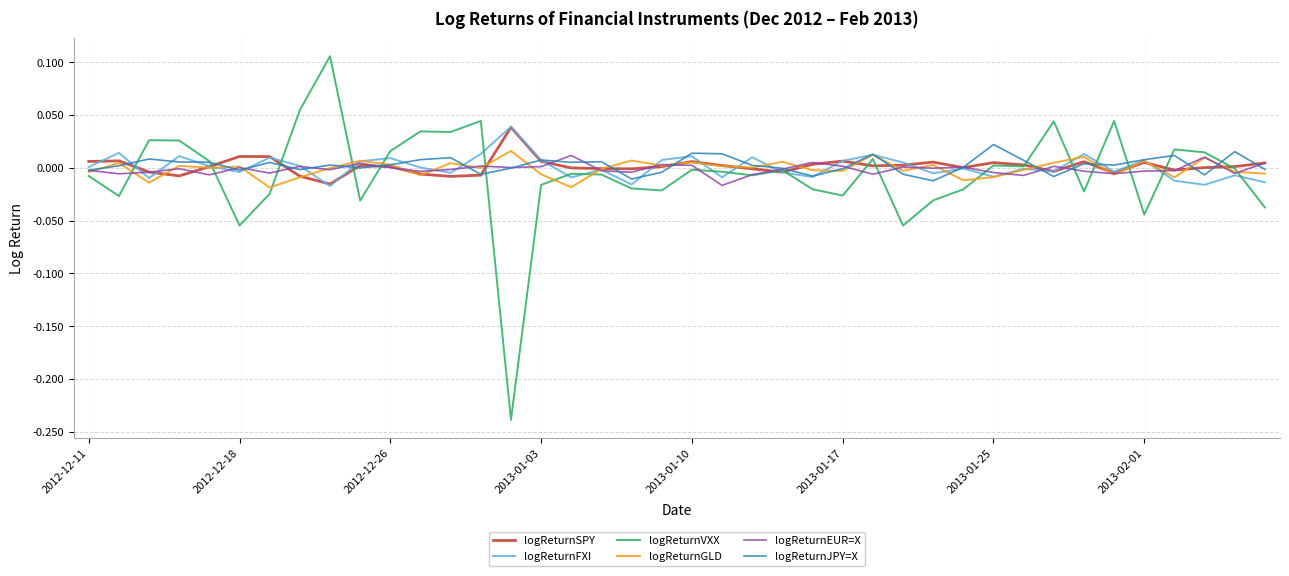

Which series has the widest spread of values?

logReturnVXX